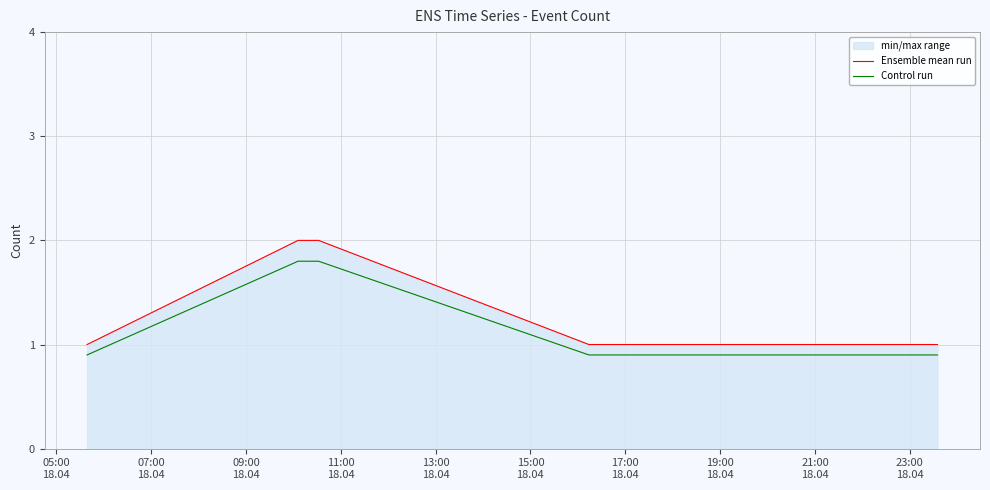

How many series are shown in this chart?

2